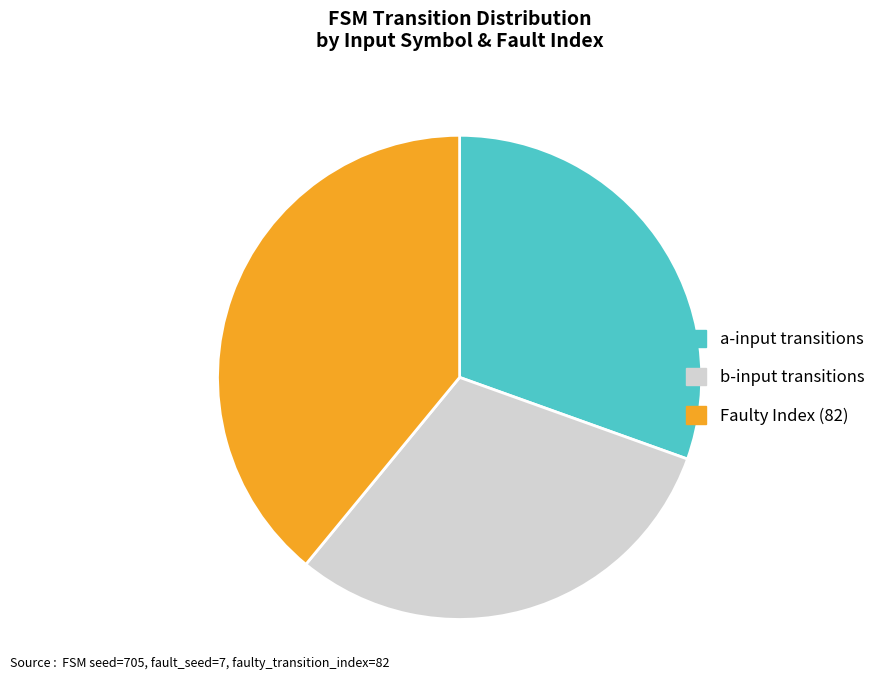

What is the largest slice in the pie chart?

Faulty Index (82)